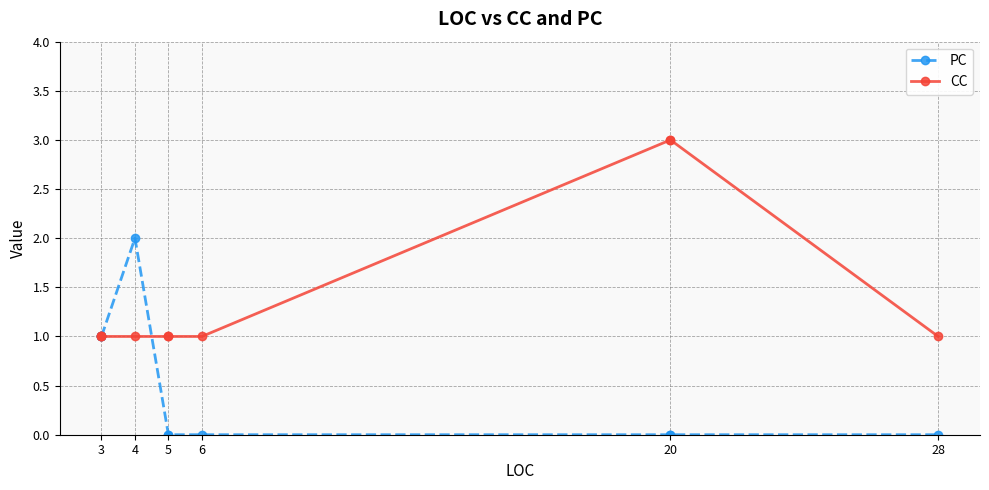

Where is PC nearest to the value 1?

3